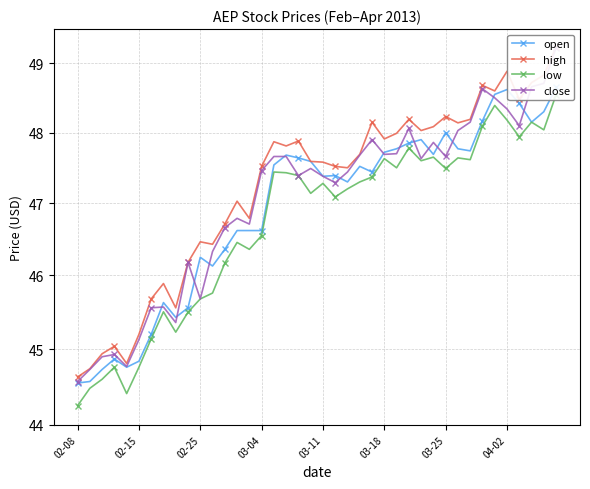

What is the spread (max minus min) of values at 13?

0.6